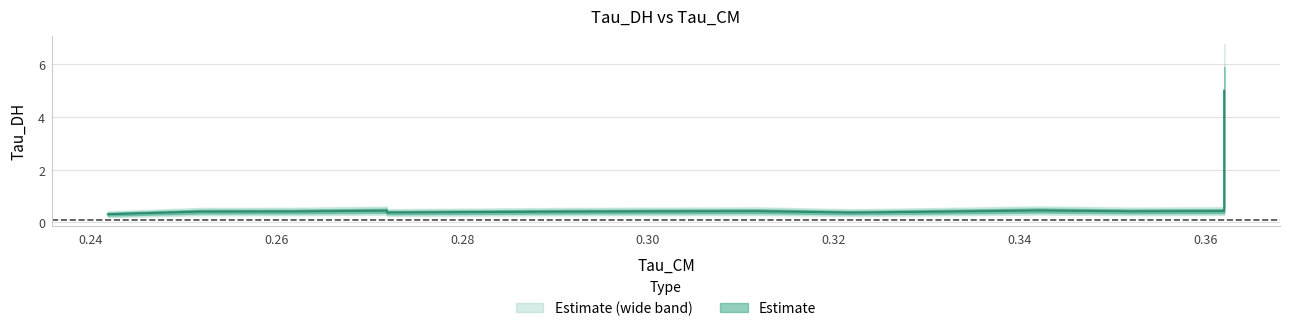

Does the chart display data point markers on the line(s)?

No